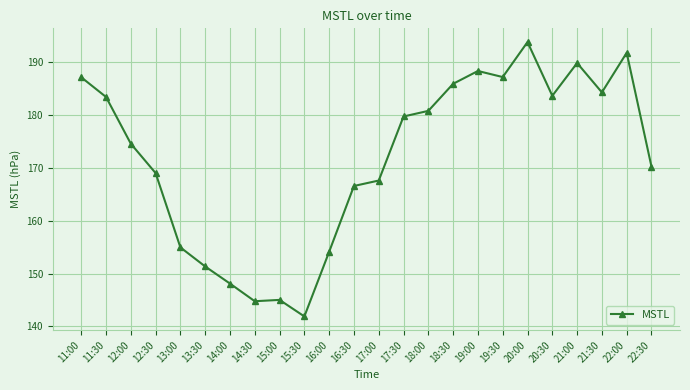

How many lines are shown in the chart?

1